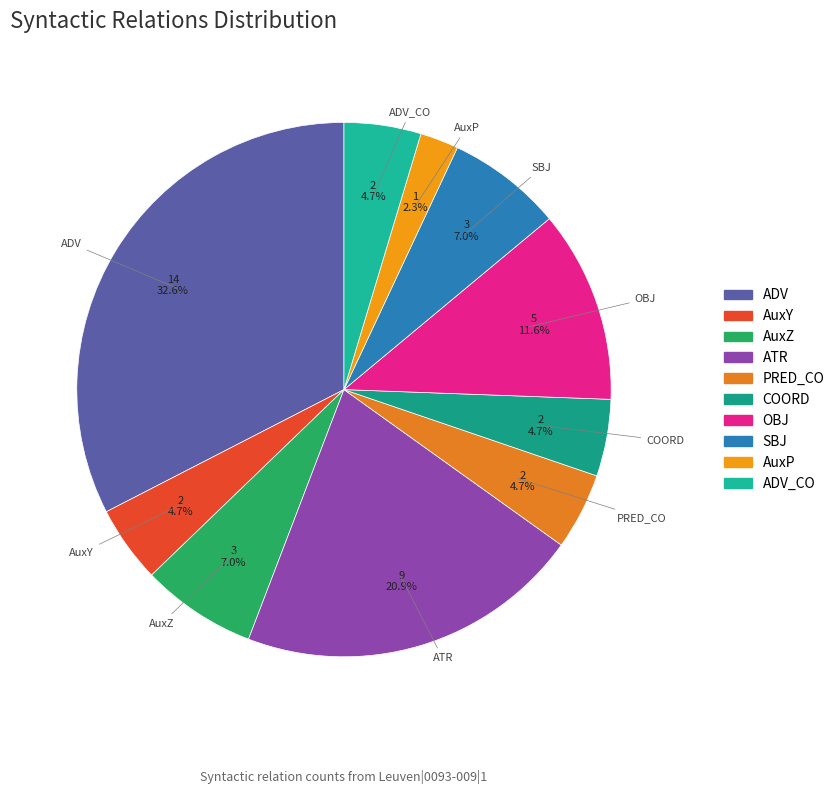

Does COORD account for over 50% of the chart?

No